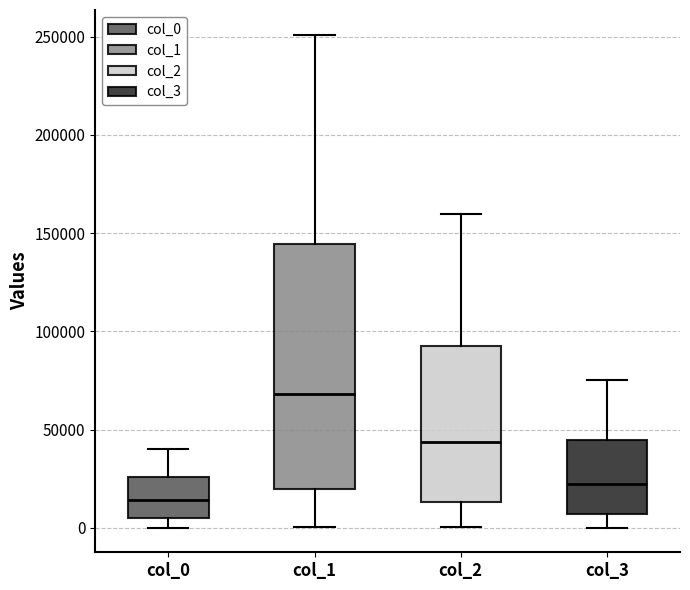

Which box has the lowest median line?

col_0